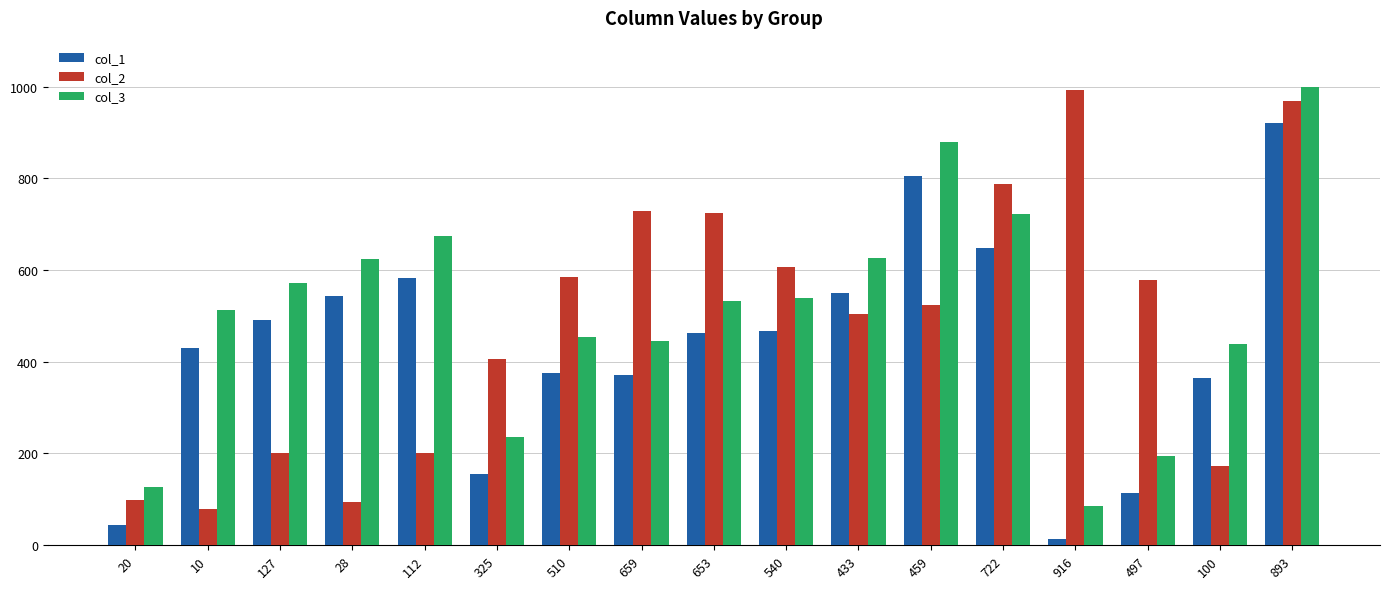

What is the difference between the highest and lowest values at 659?

356